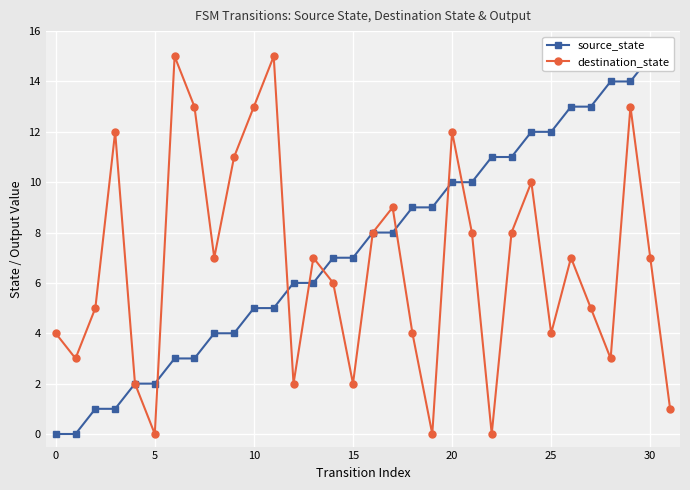

How many interior local valleys does the destination_state series have?

9